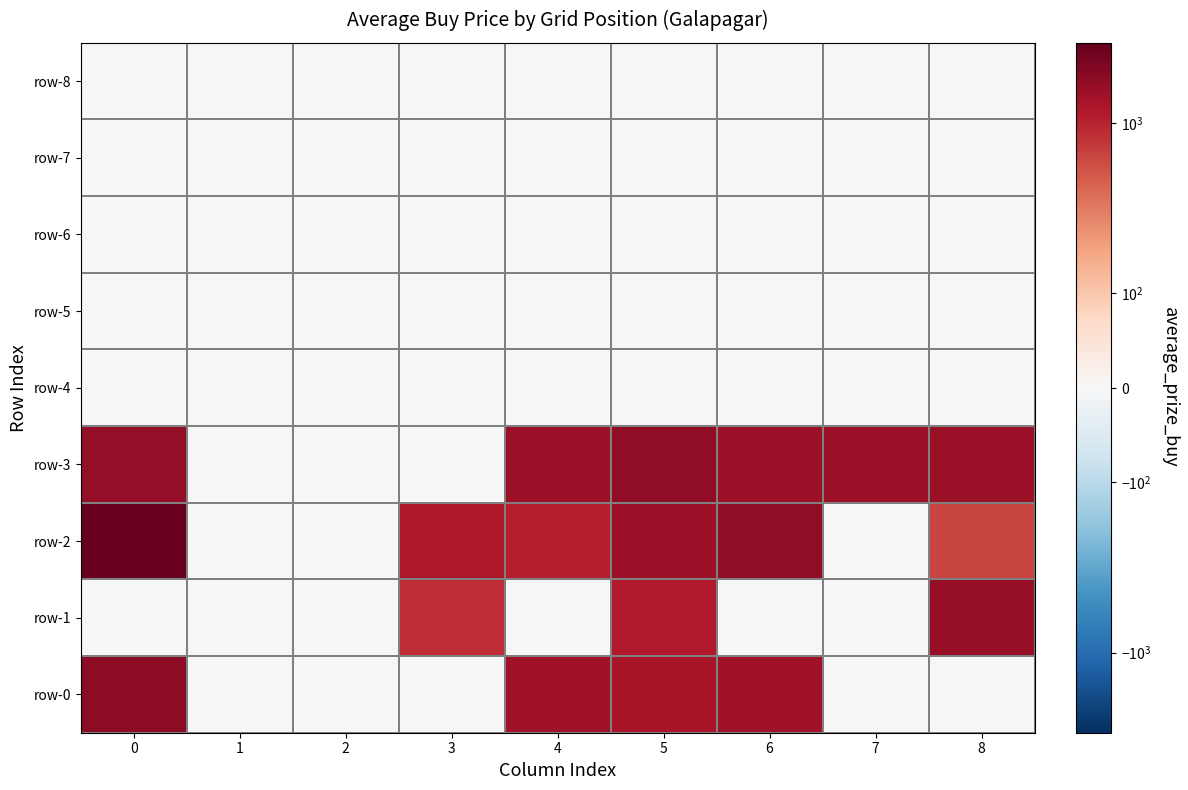

Which series has the largest range (max minus min)?

row-2